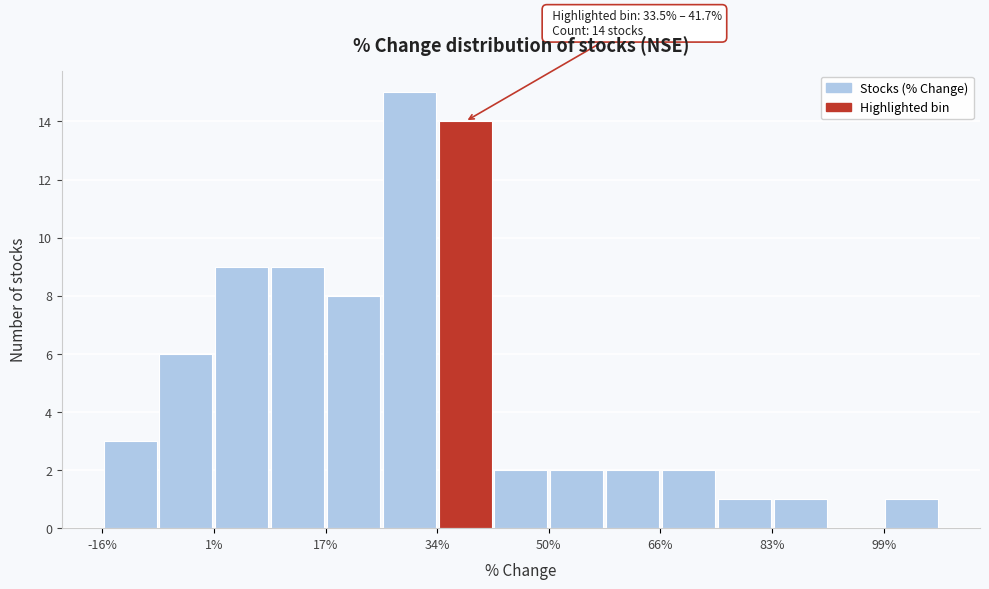

Which range on the x-axis has the tallest bar?

26 to 34